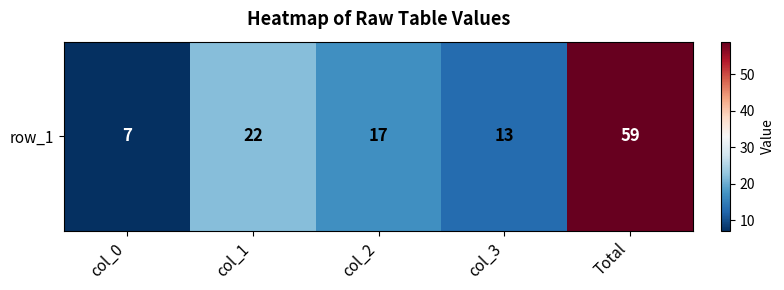

List the labels in order of value, largest first.

Total, col_1, col_2, col_3, col_0